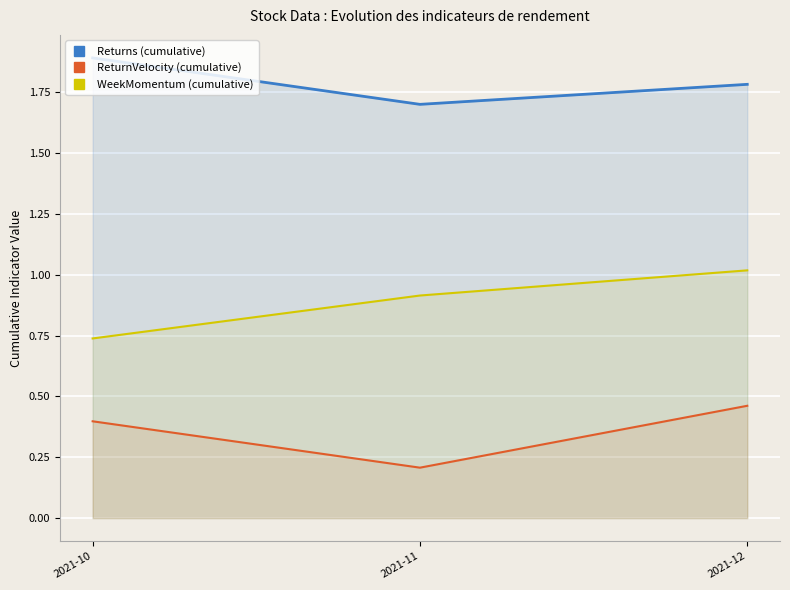

Reading left to right, transcribe all the data shown in this chart.

Returns (cumulative): 1.9	1.7	1.8
ReturnVelocity (cumulative): 0.4	0.2	0.5
WeekMomentum (cumulative): 0.7	0.9	1.0